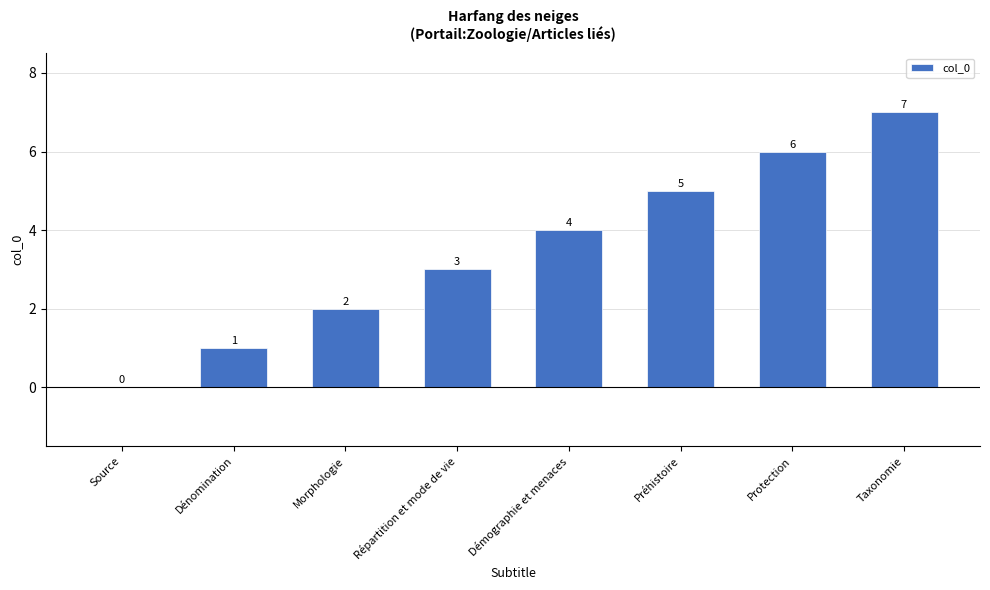

What is the greatest value displayed?

7